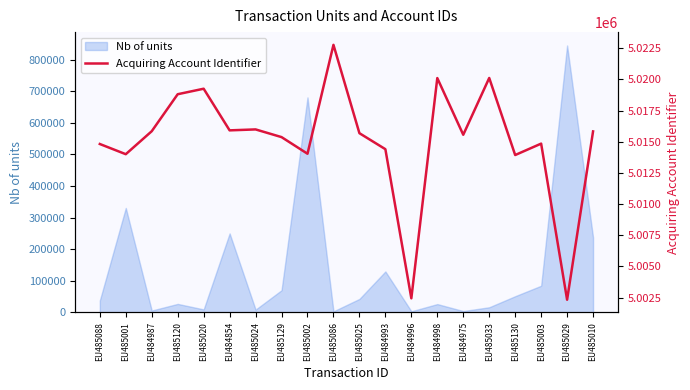

Which category has the highest value in the Nb of units series?

EU485029